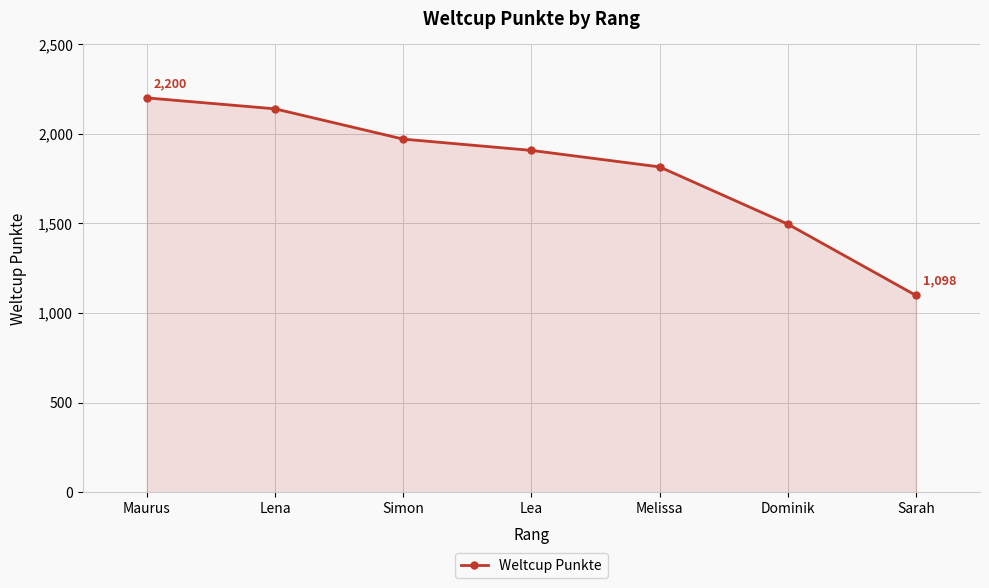

How many categories are shown in the chart?

7